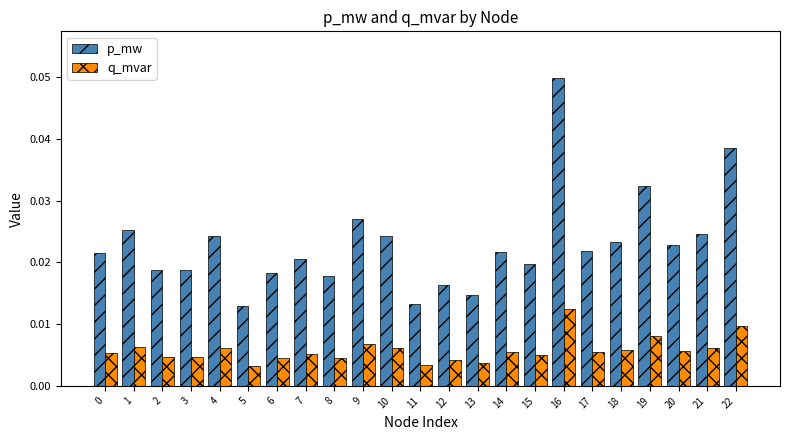

Which series has the largest total across all categories?

p_mw